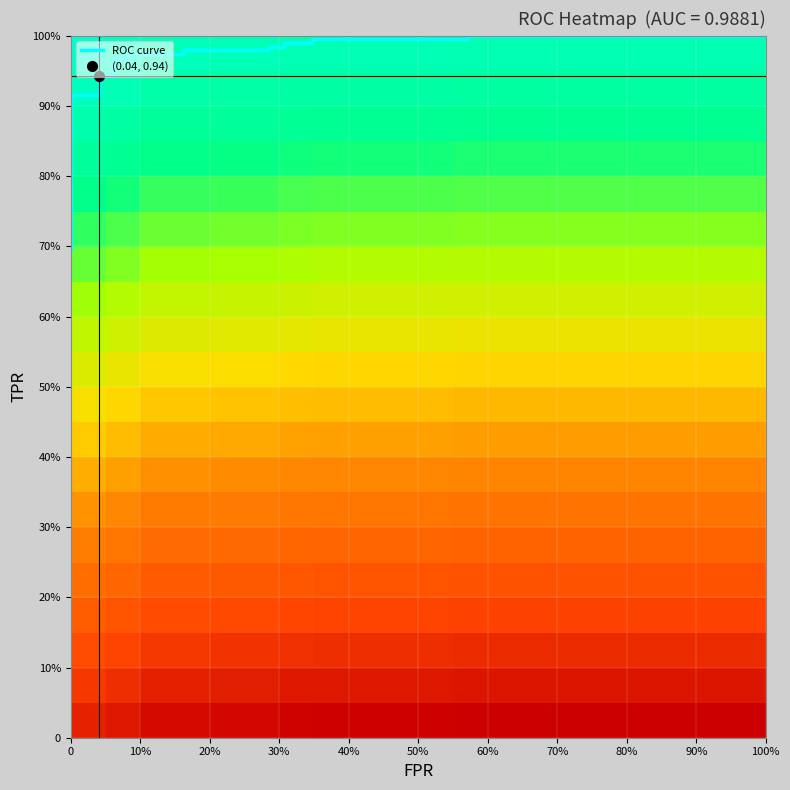

Is the value of fpr at 5 greater than the value of tpr at 7?

No